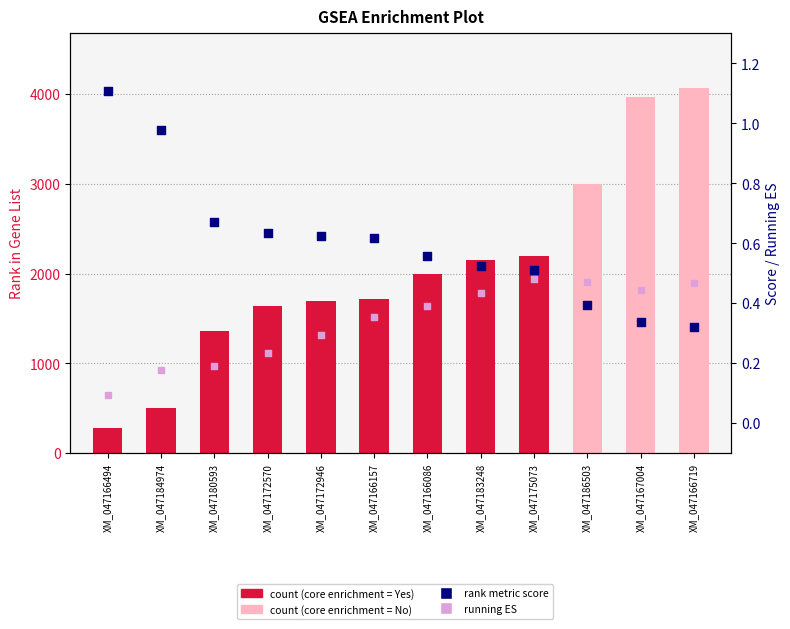

What is the total value across all series at XM_047186503?

3004.9